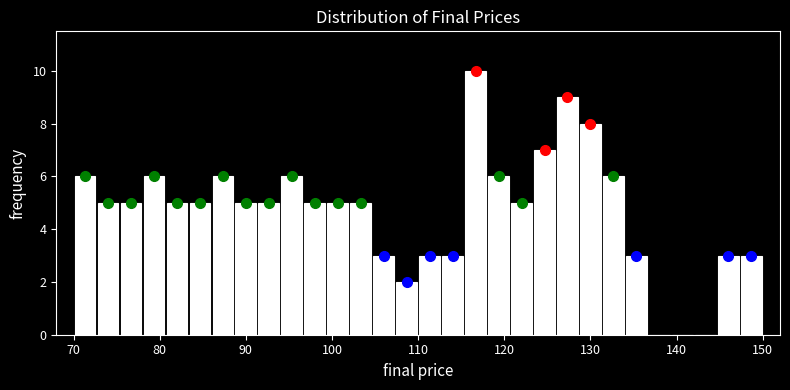

Read against the x-axis, roughly where is the centre of the tallest bar?

117